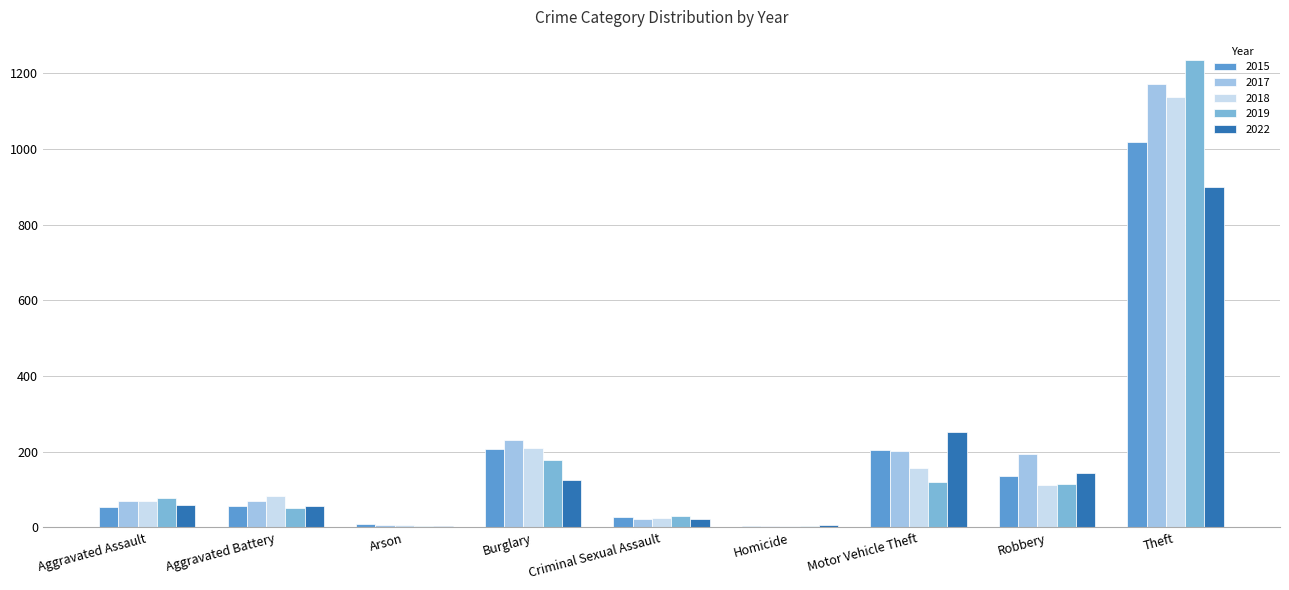

Is the value of 2017 at Robbery greater than the value of 2019 at Homicide?

Yes